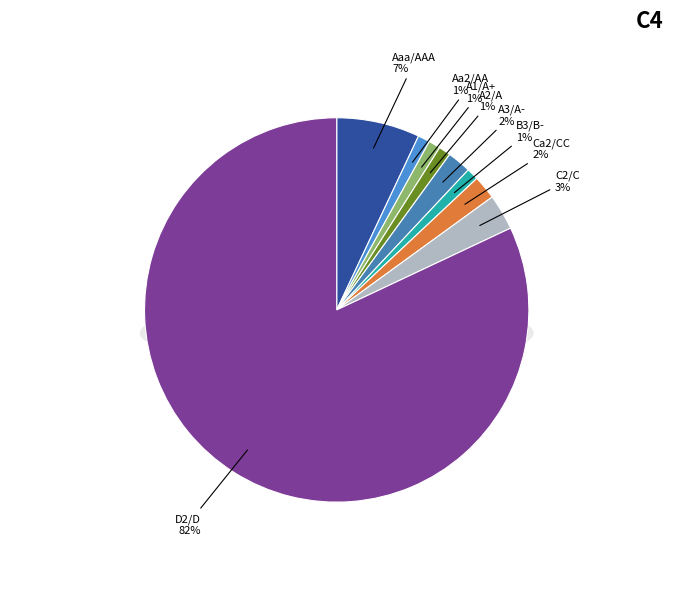

How many segments does this pie chart have?

9